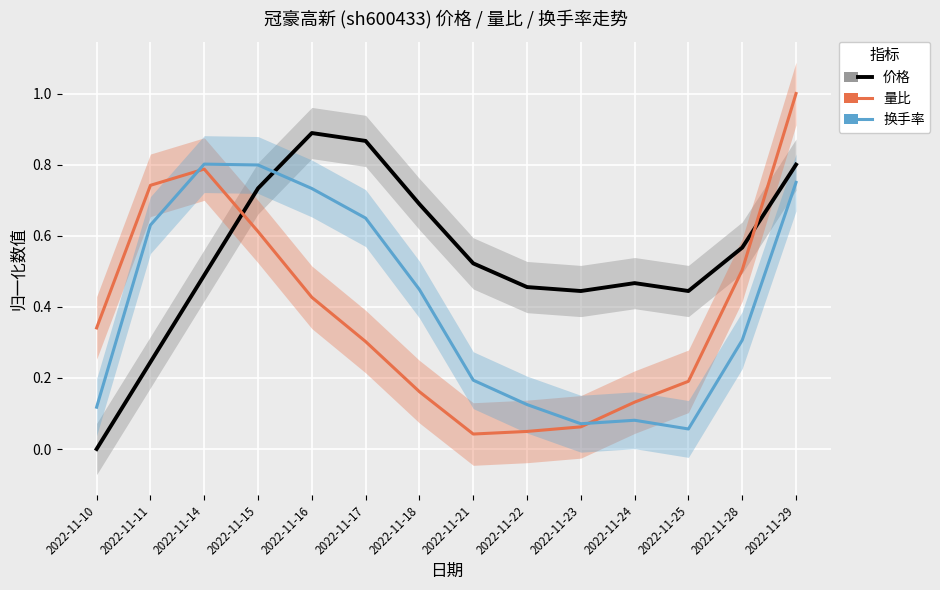

Is it true that 价格 equals 1.0 at 2022-11-28?

False